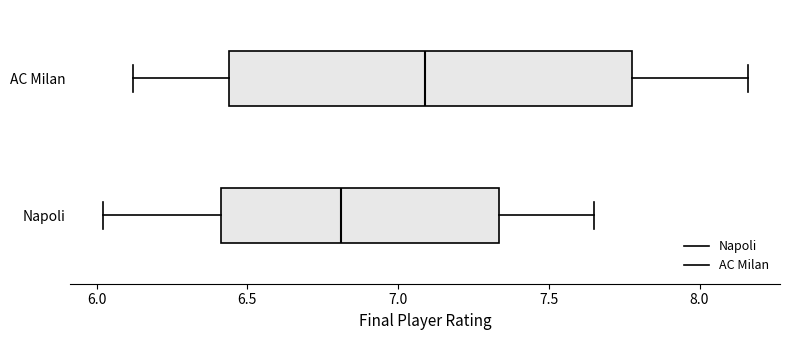

Where is the left edge of the box for AC Milan on the x-axis? The values are not printed on the chart, so give them approximately, as read against the axis.

6.45